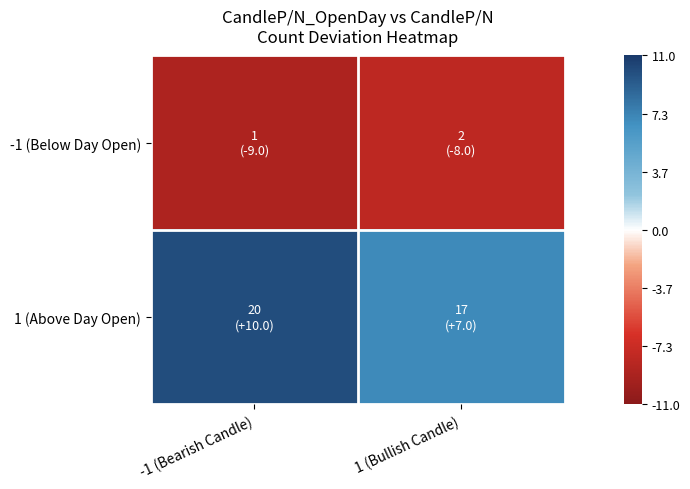

Reading left to right, what are all the values shown in this chart?

-1 (Below Day Open): -1 (Bearish Candle)=-9	1 (Bullish Candle)=-8
1 (Above Day Open): -1 (Bearish Candle)=10	1 (Bullish Candle)=7